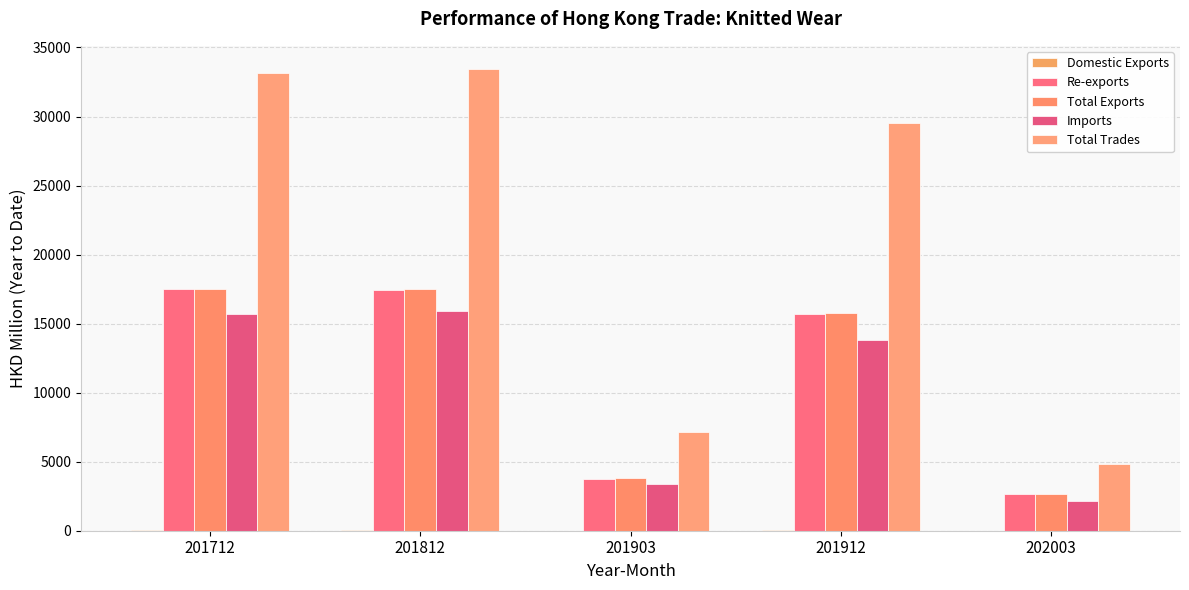

How many values in the Total Exports series exceed 15734?

3